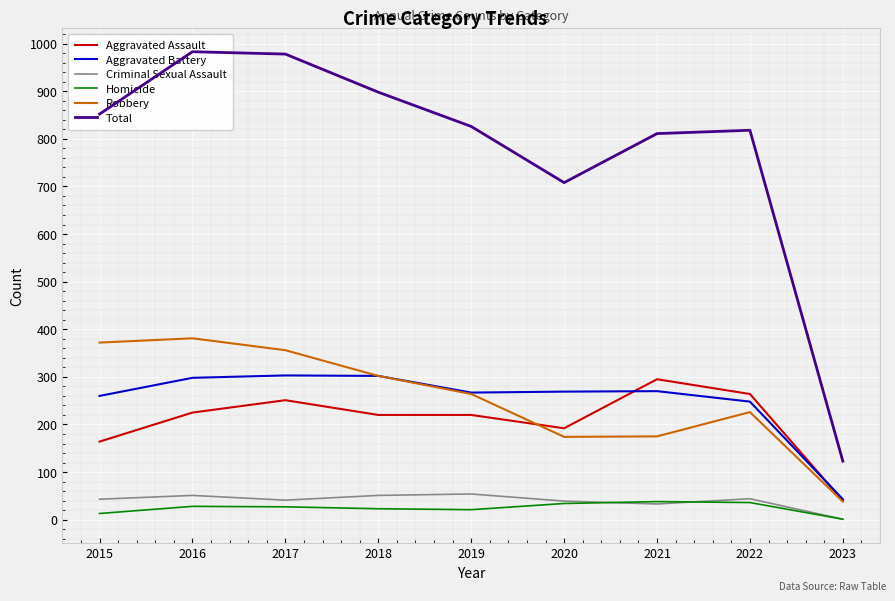

What is the value of the Aggravated Assault point at the 3rd from the left?

251